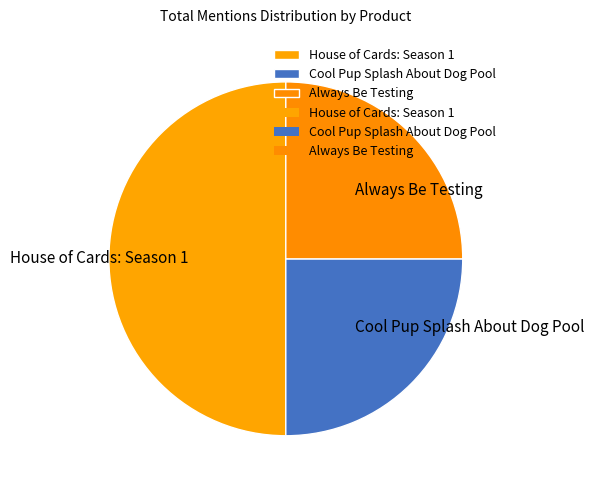

Is Always Be Testing the majority of the pie?

No